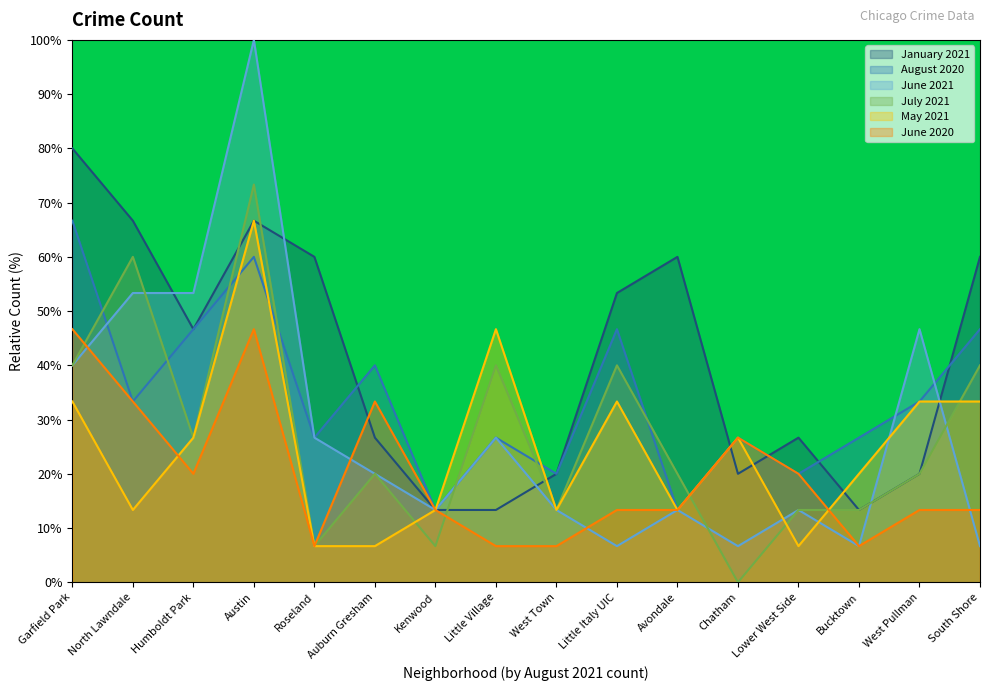

The value of August 2020 at Little Italy UIC is 74.4. True or false?

False